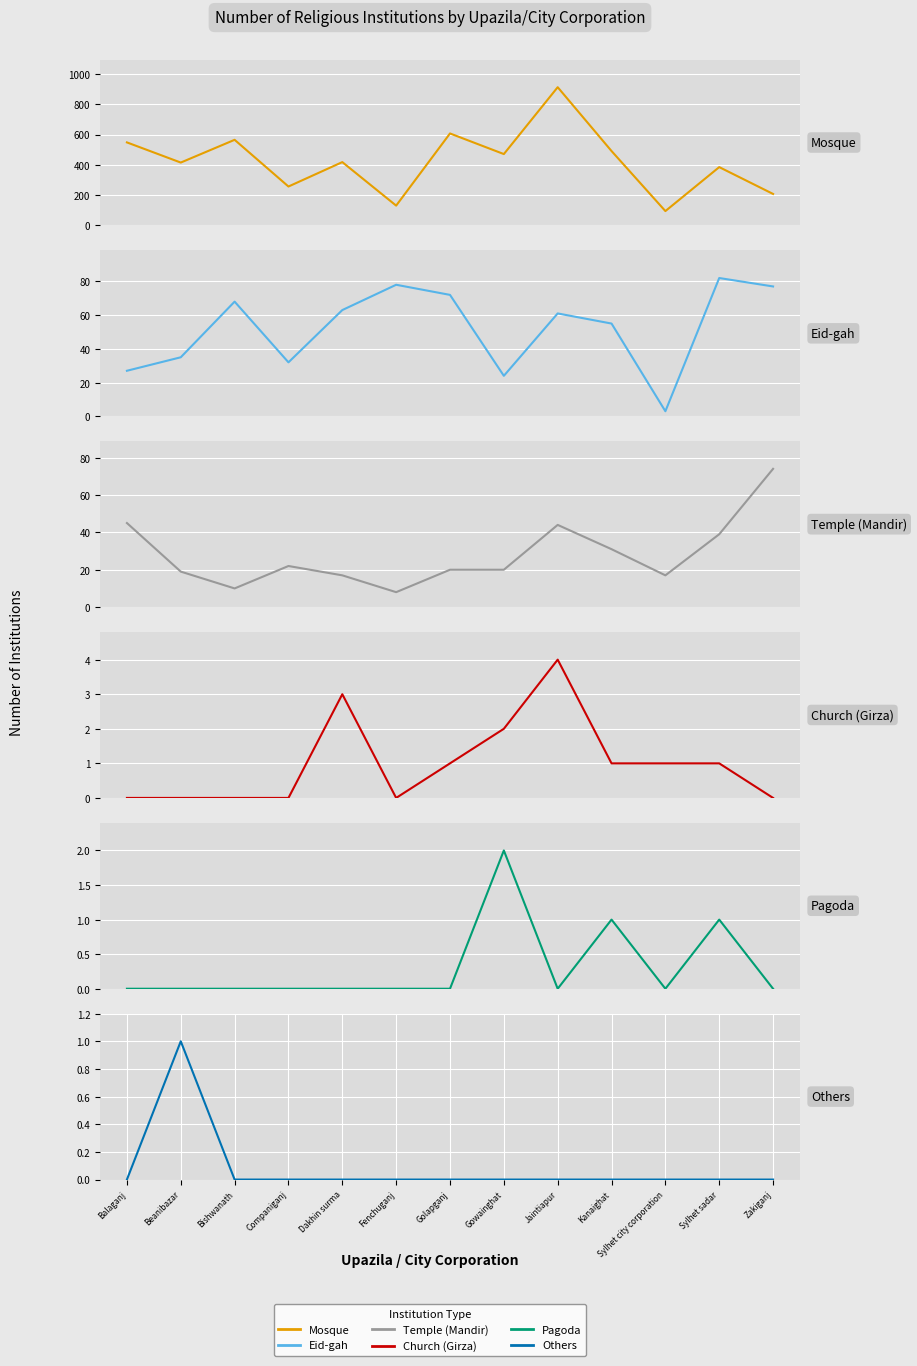

Is the value of Church (Girza) at Sylhet city corporation greater than the value of Eid-gah at Gowainghat?

No